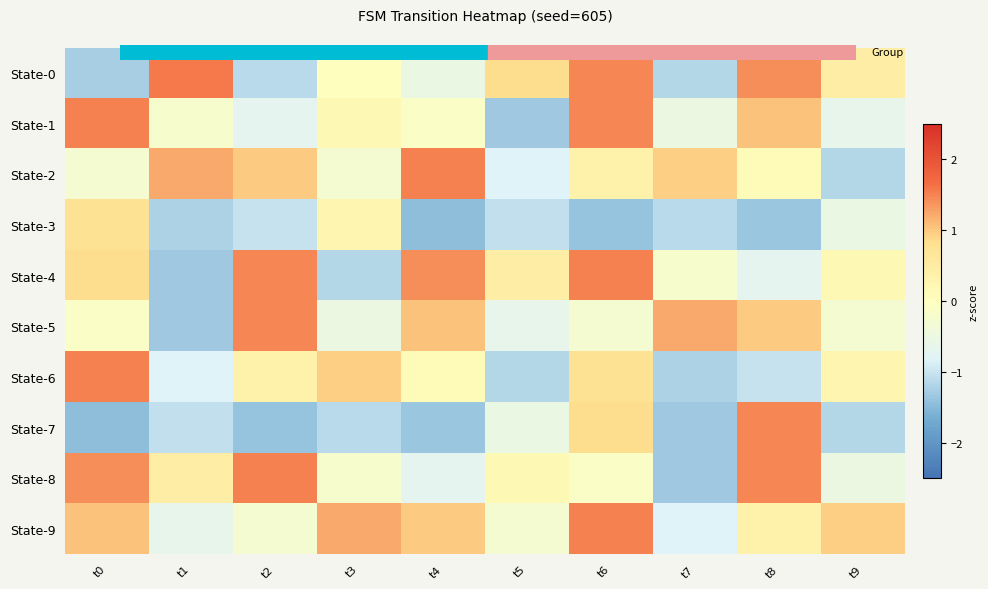

Between t2 and t3, which series saw the biggest shift?

State-4